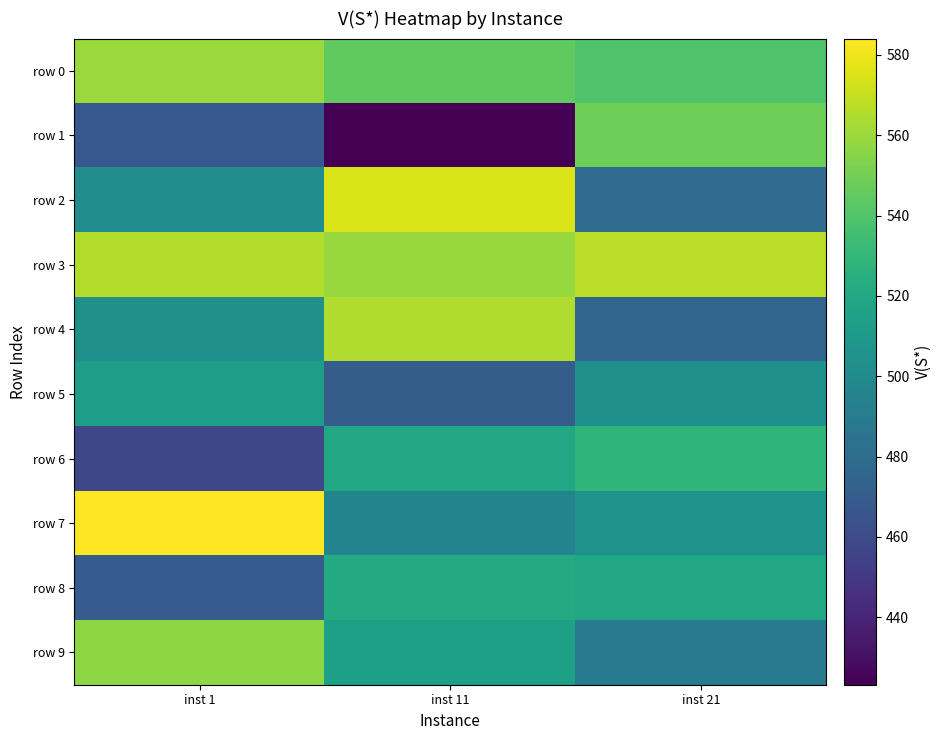

Which series changed the most between inst 1 and inst 21?

row 1